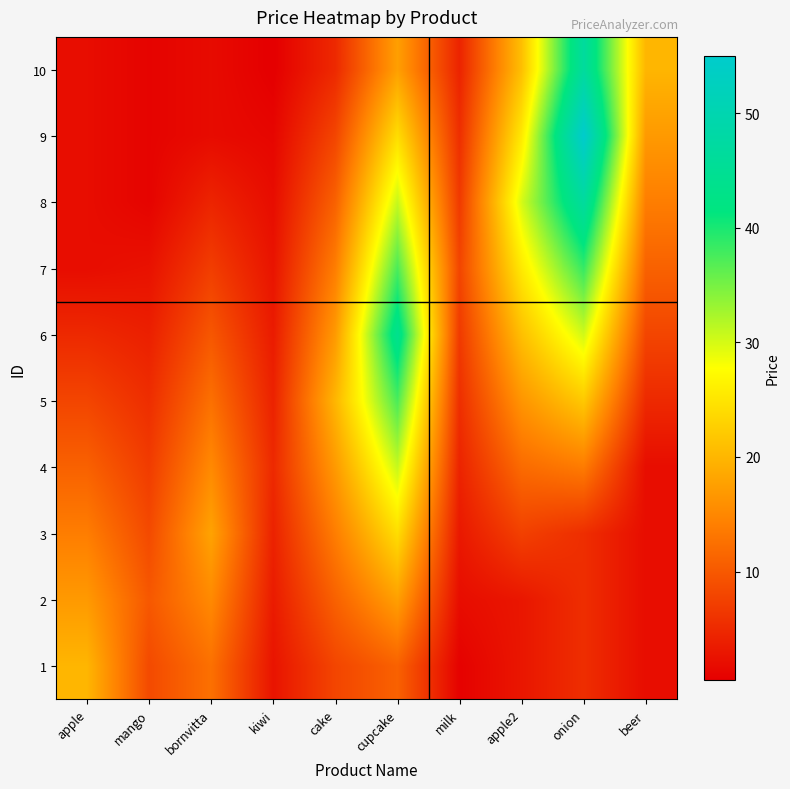

At how many categories does at least one series exceed 42?

2